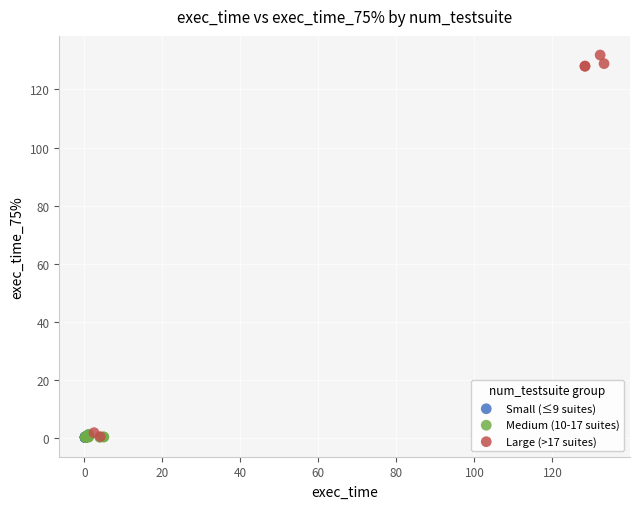

Which series contains the highest Y value?

Large (>17 suites)